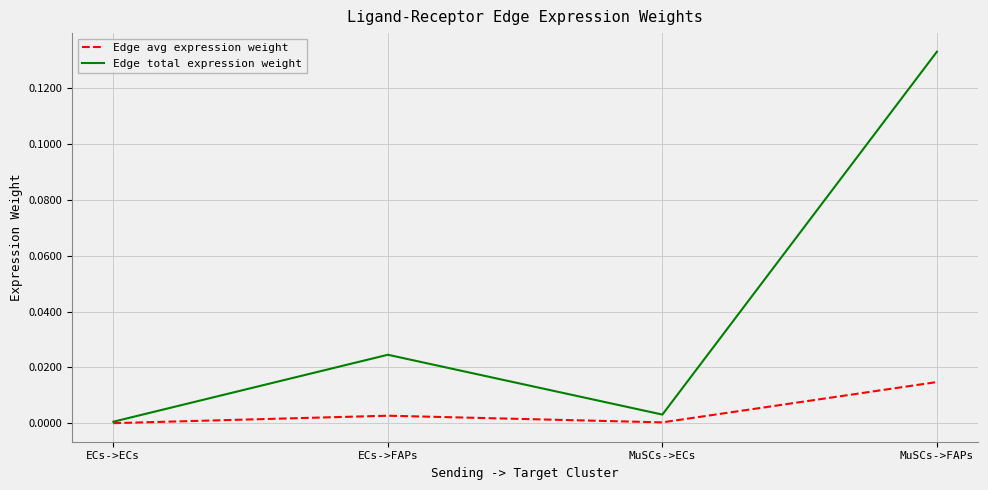

What position from the left is ECs->ECs?

1